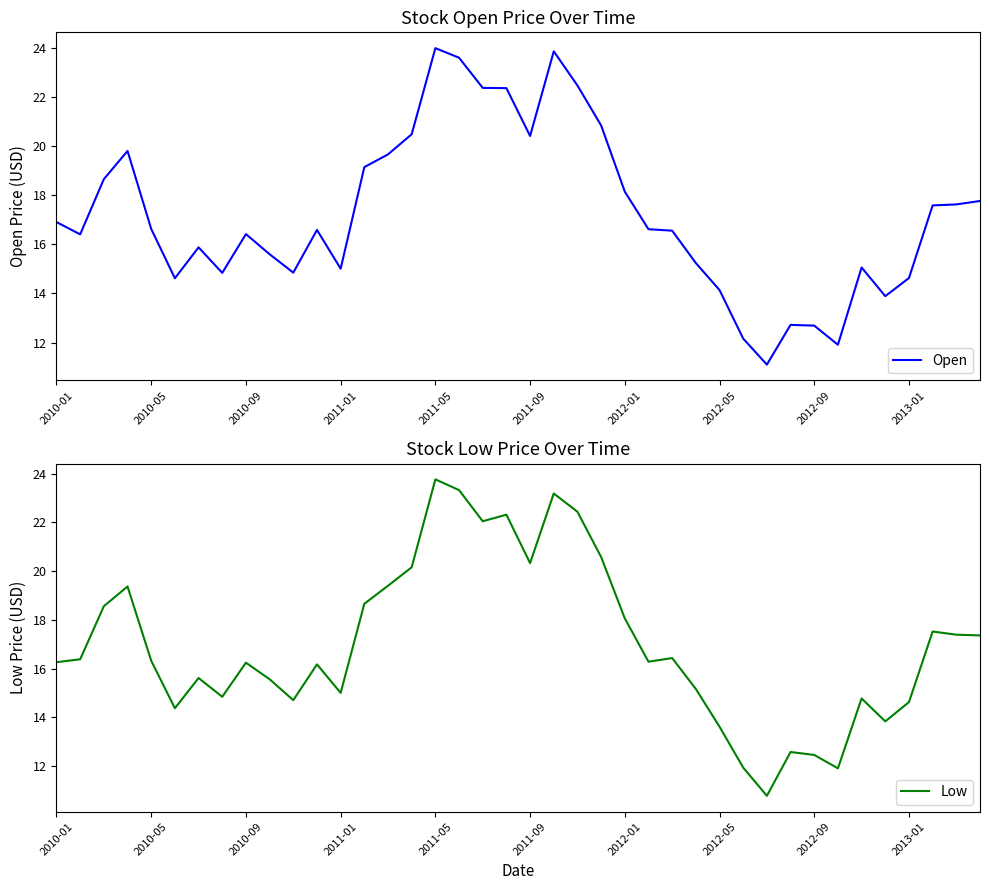

True or false: Low and Open cross at least once.

False